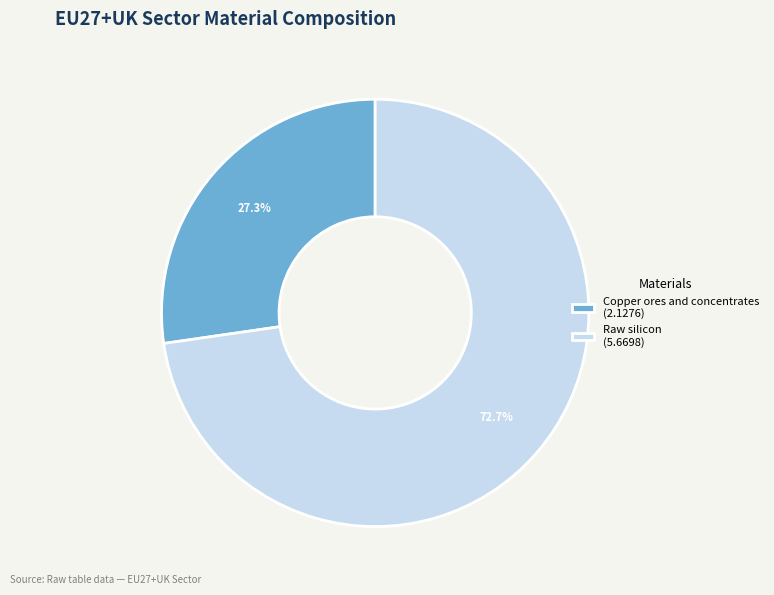

Combined, what portion of the pie is Copper ores and concentrates (2.1276) and Raw silicon (5.6698)?

100.0%